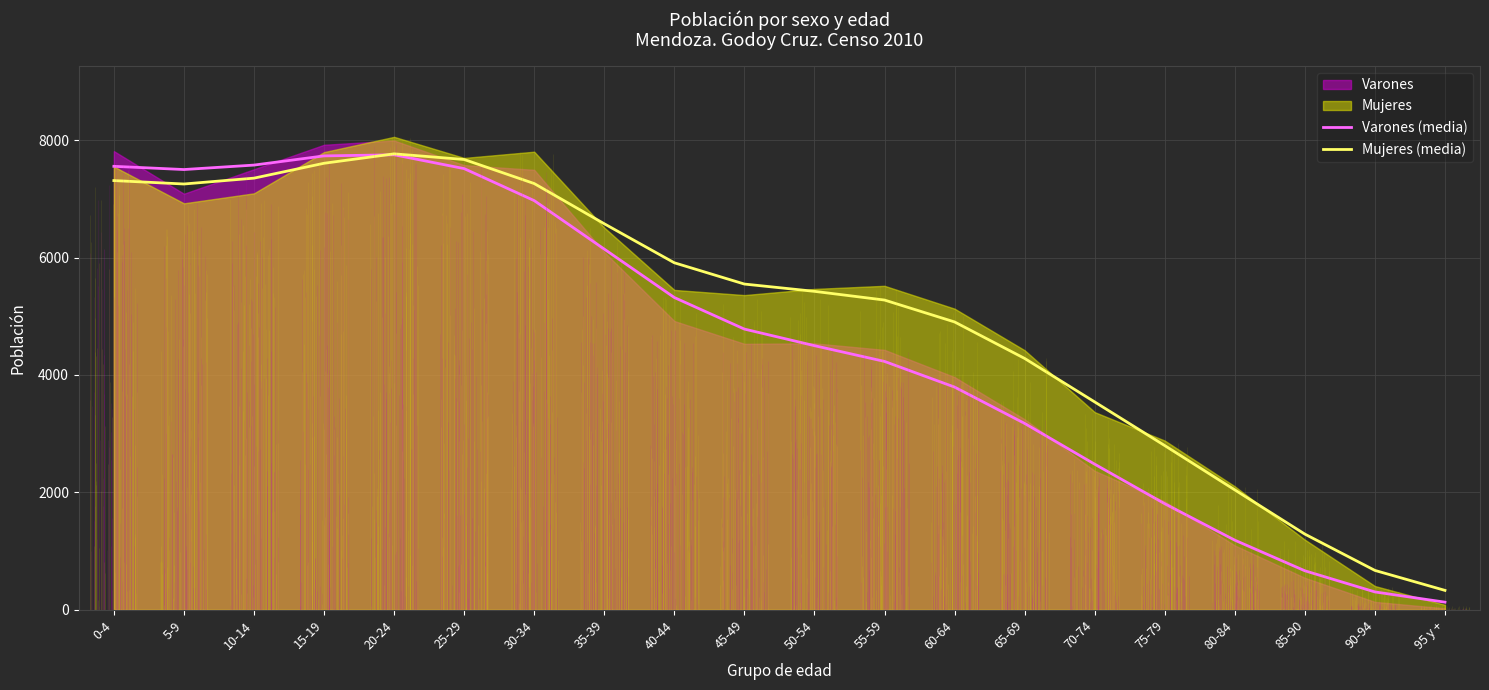

What is the approximate value of Varones (media) at 90-94?

304.6